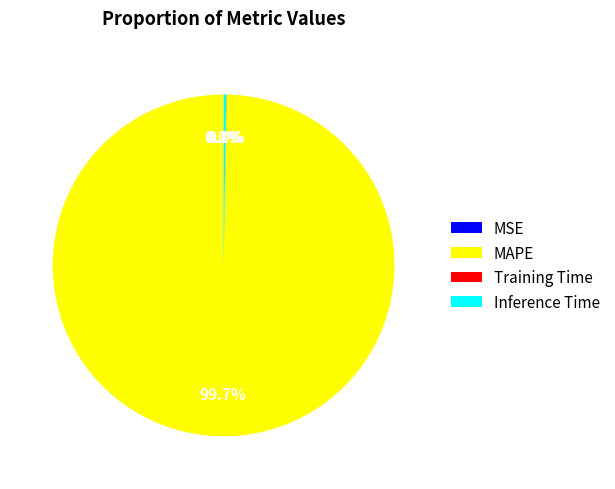

What is the largest slice in the pie chart?

MAPE